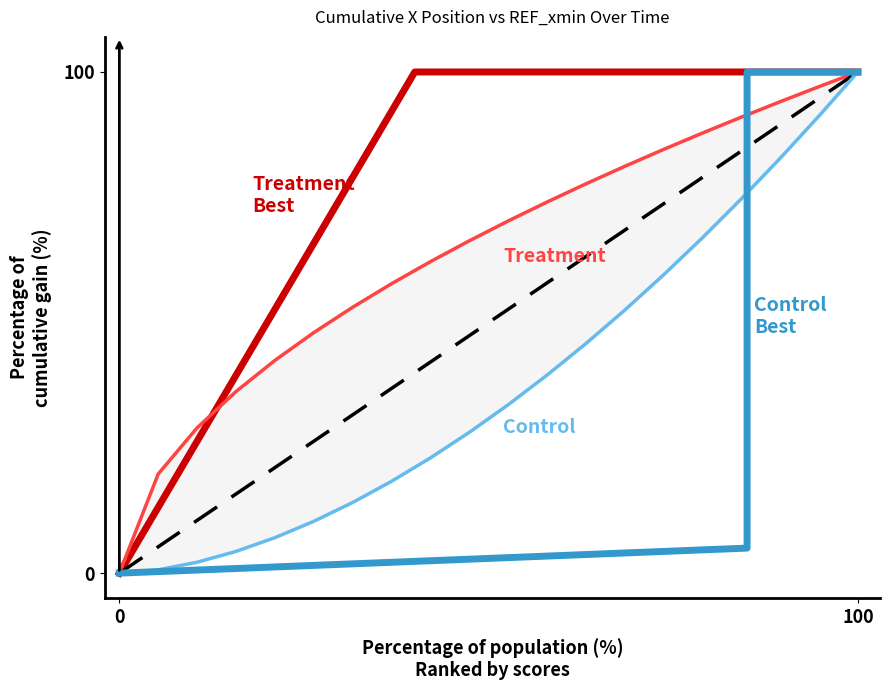

What is the greatest value displayed?

100.0